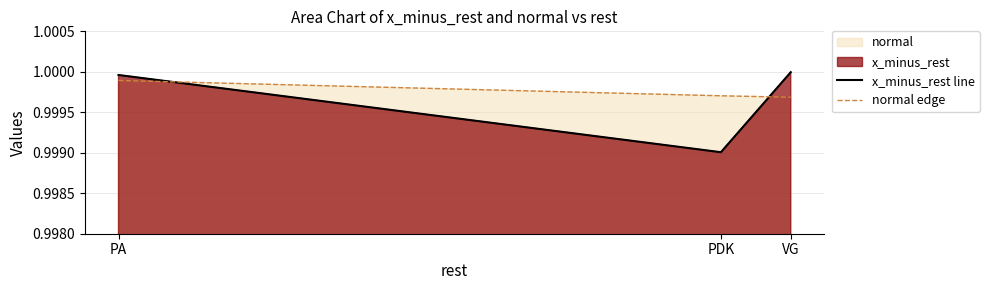

Which category has the highest value in the normal edge series?

PA